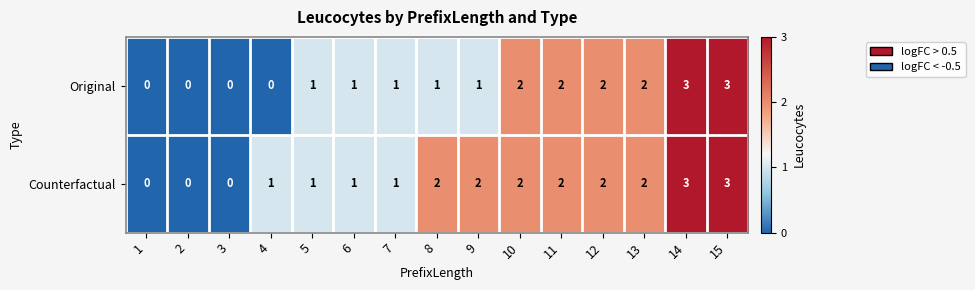

How many Original values are between 0 and 2?

13